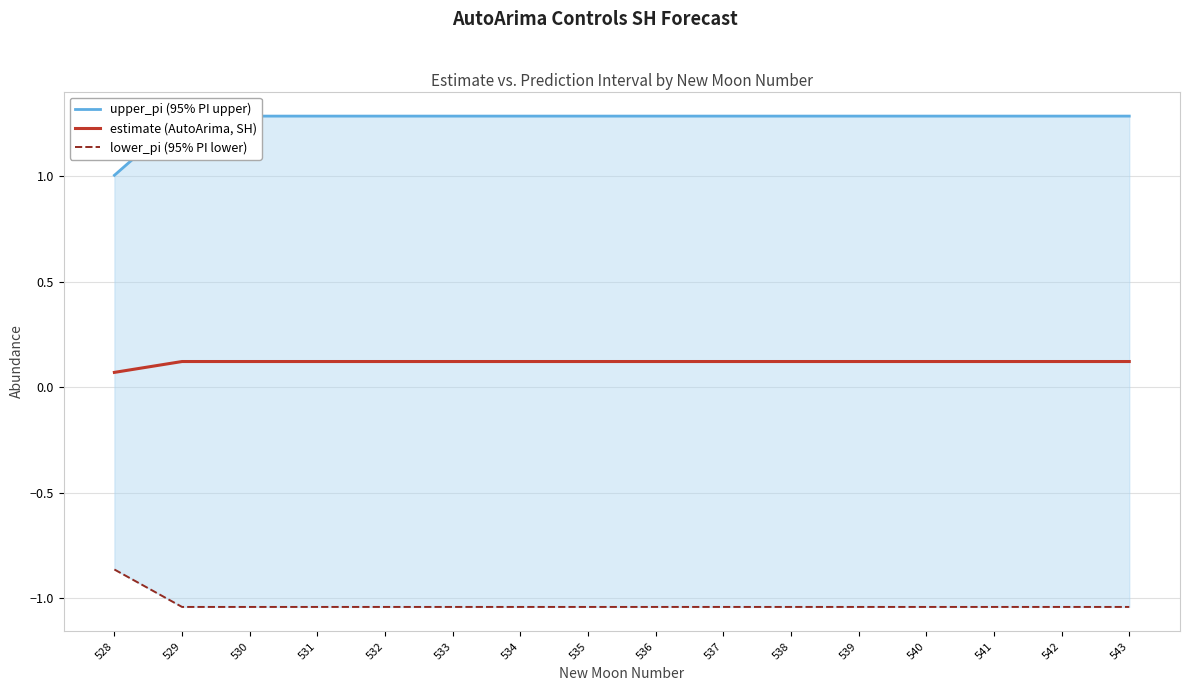

Which label corresponds to the largest value in the chart?

529